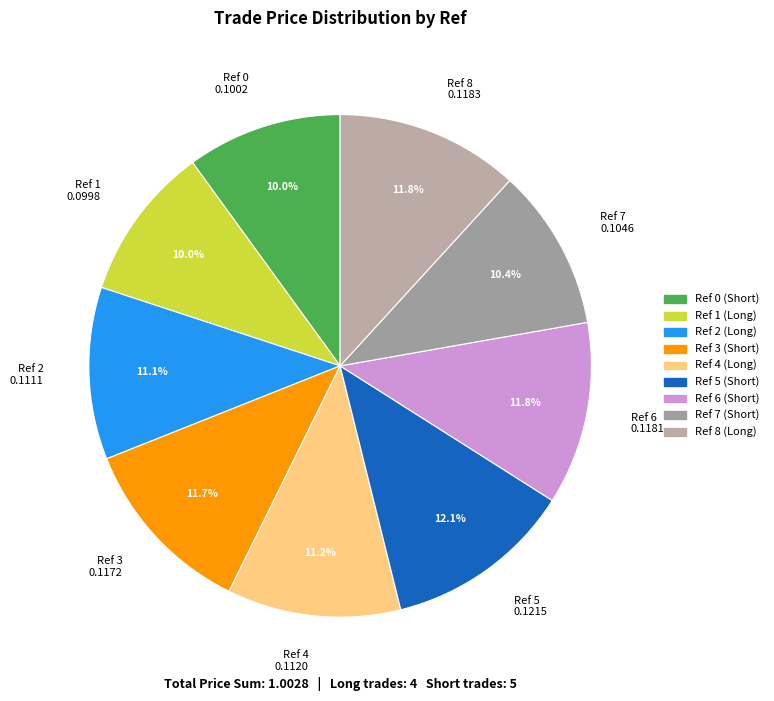

Between Ref 2 0.1111 and Ref 3 0.1172, which is larger?

Ref 3 0.1172